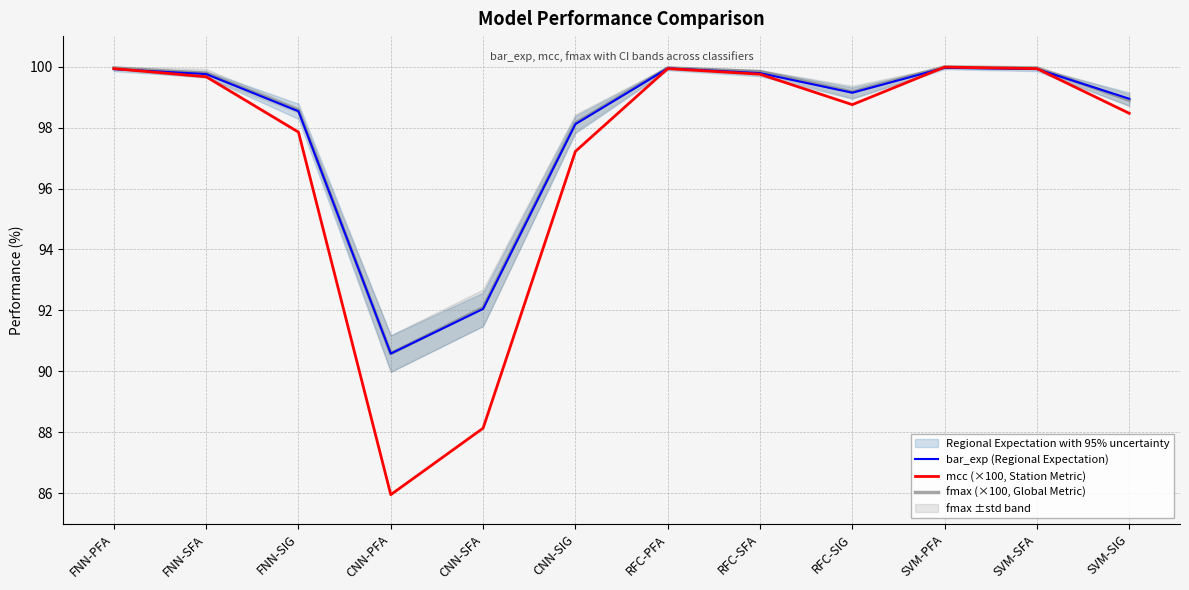

What is the maximum value shown in the chart?

100.0